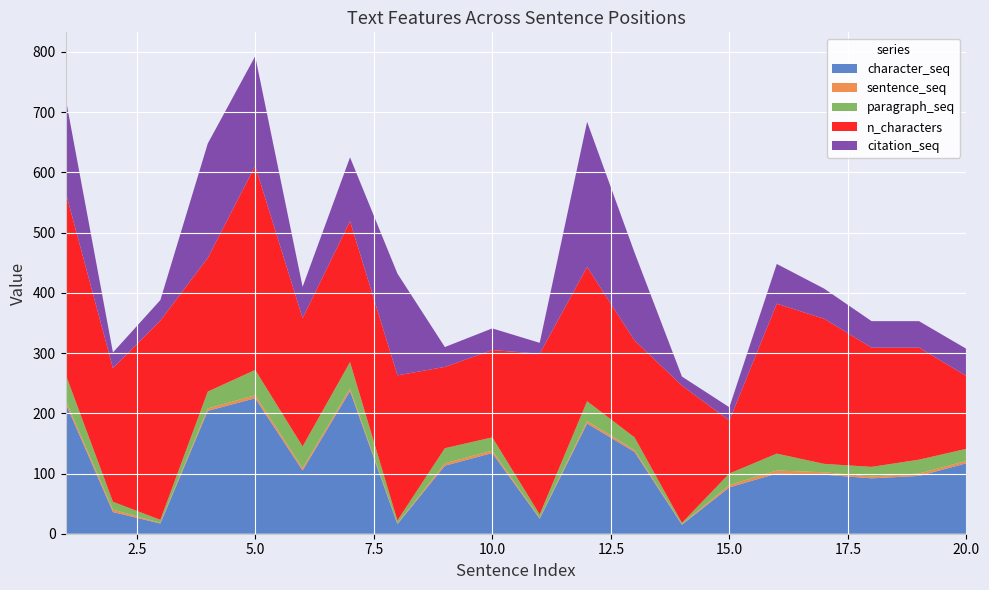

Reading left to right, list all the values displayed in this chart.

character_seq: 1=217	2=36	3=17	4=204	5=225	6=105	7=237	8=16	9=113	10=134	11=25	12=183	13=136	14=15	15=77	16=100	17=98	18=92	19=96	20=117
sentence_seq: 1=5	2=4	3=1	4=4	5=5	6=4	7=4	8=1	9=4	10=4	11=1	12=4	13=3	14=1	15=4	16=5	17=4	18=3	19=4	20=4
paragraph_seq: 1=43	2=13	3=5	4=28	5=42	6=36	7=44	8=5	9=25	10=22	11=6	12=33	13=21	14=2	15=19	16=28	17=14	18=16	19=23	20=20
n_characters: 1=303	2=222	3=331	4=222	5=339	6=213	7=234	8=241	9=135	10=145	11=267	12=223	13=161	14=228	15=88	16=249	17=241	18=198	19=186	20=121
citation_seq: 1=156	2=26	3=34	4=190	5=182	6=52	7=106	8=169	9=33	10=36	11=18	12=241	13=146	14=15	15=22	16=66	17=50	18=44	19=44	20=45